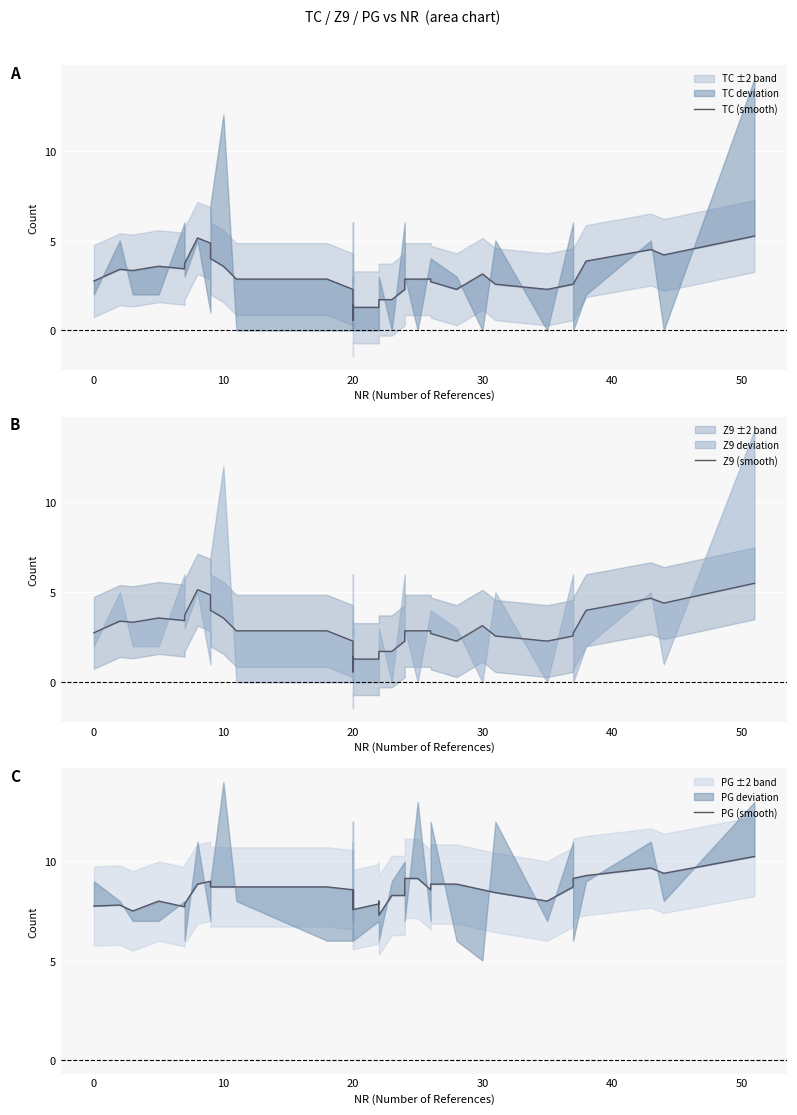

At 10, list the series in order from largest to smallest.

PG (smooth), TC (smooth), Z9 (smooth)